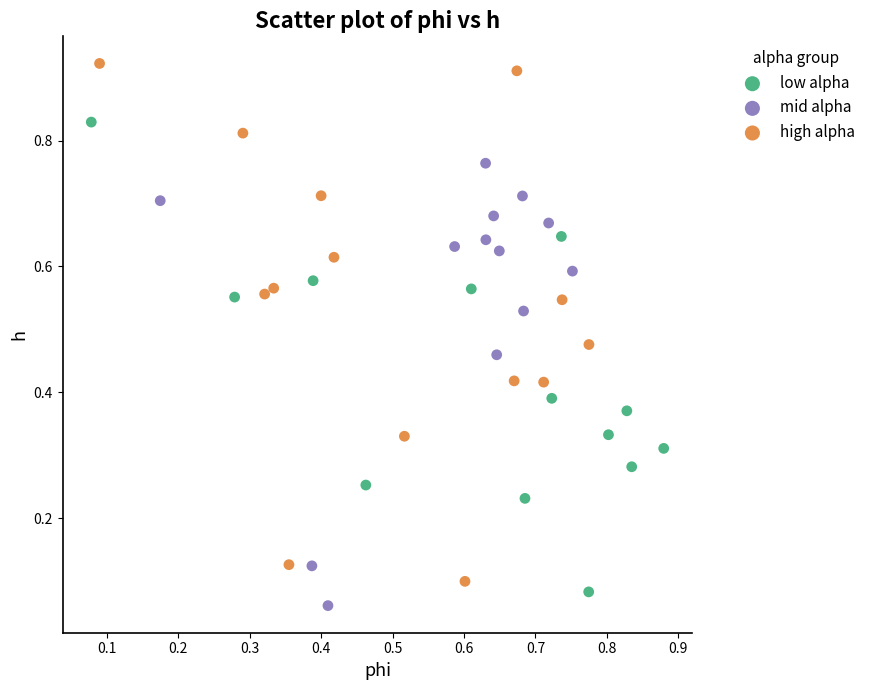

Which series reaches the maximum Y coordinate?

high alpha